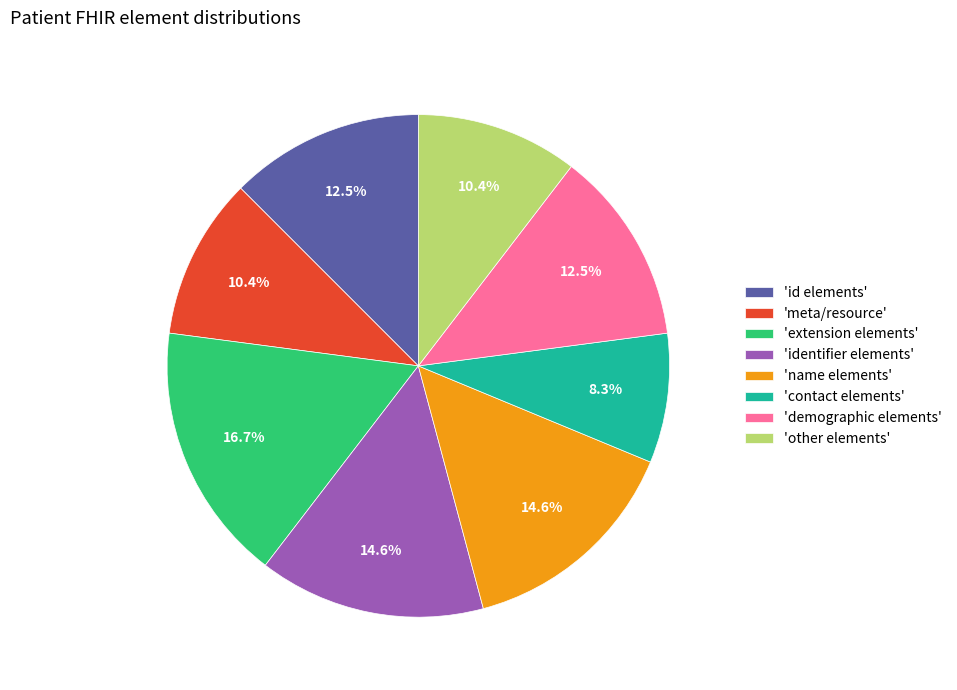

What is the ratio of the value at 'other elements' to the value at 'demographic elements'?

0.8